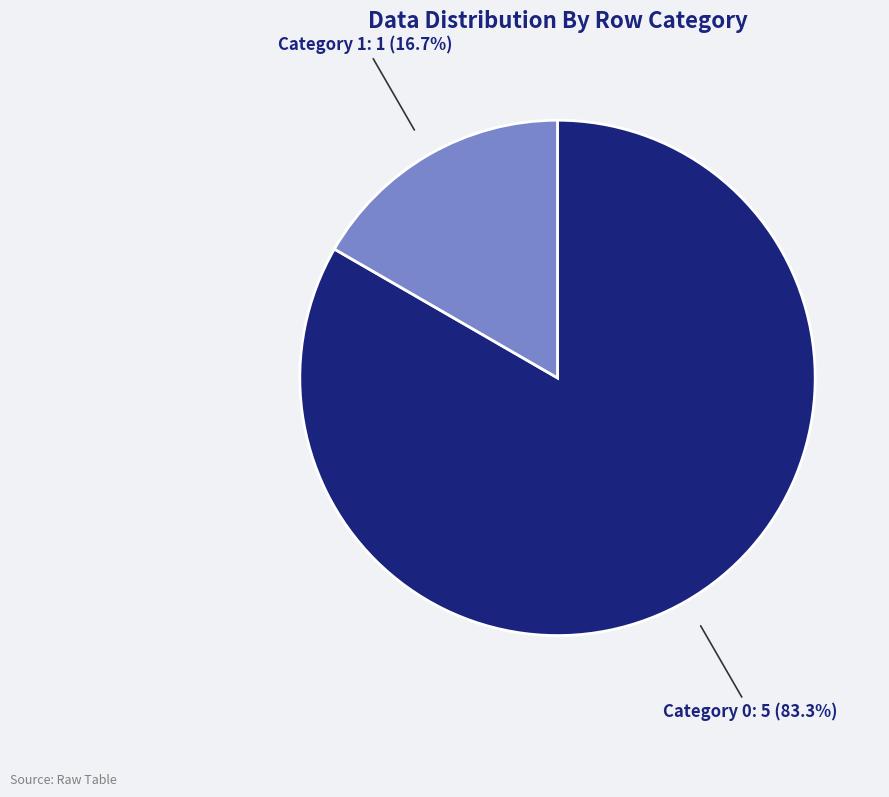

To the nearest percent, what is the difference between the largest and smallest slice percentages?

67%